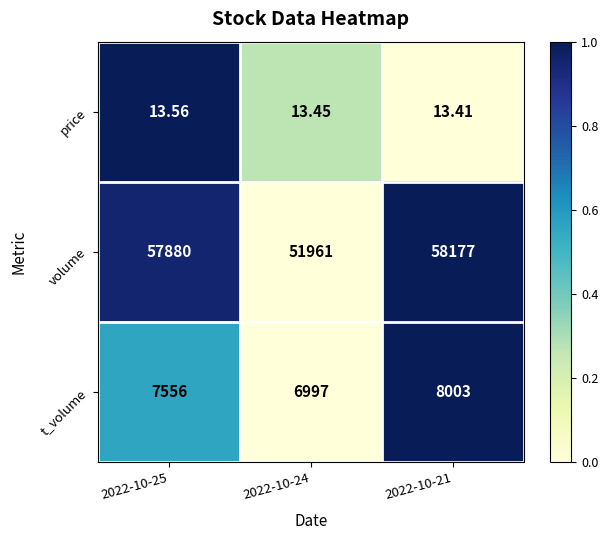

Which series has the largest range (max minus min)?

volume